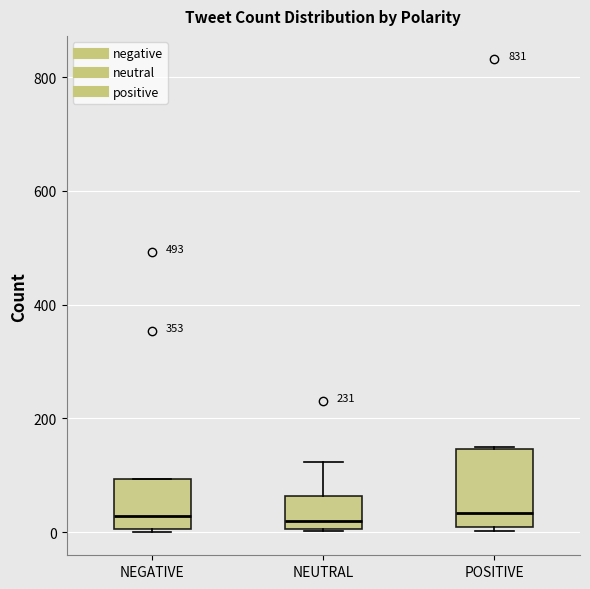

Comparing the boxes themselves (not the whiskers), which one is the tallest?

POSITIVE